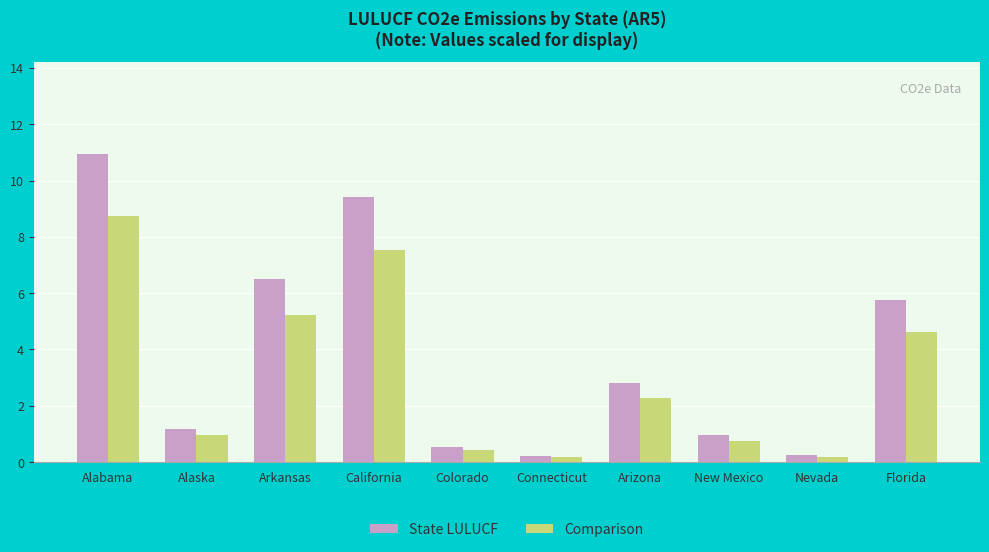

The value of State LULUCF at Arkansas is 11.3. True or false?

False